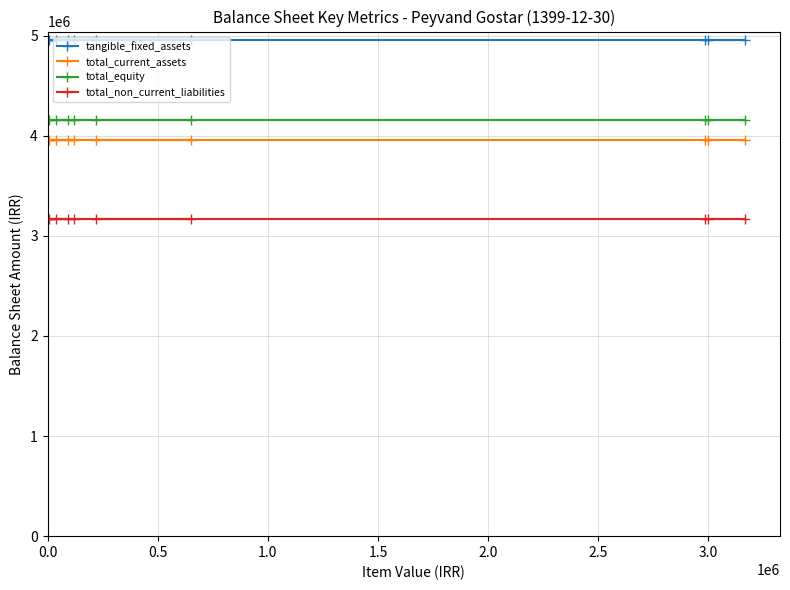

Reading left to right, extract all data points from this chart.

tangible_fixed_assets: 4952214	4952214	4952214	4952214	4952214	4952214	4952214	4952214	4952214	4952214
total_current_assets: 3956022	3956022	3956022	3956022	3956022	3956022	3956022	3956022	3956022	3956022
total_equity: 4153065	4153065	4153065	4153065	4153065	4153065	4153065	4153065	4153065	4153065
total_non_current_liabilities: 3167961	3167961	3167961	3167961	3167961	3167961	3167961	3167961	3167961	3167961